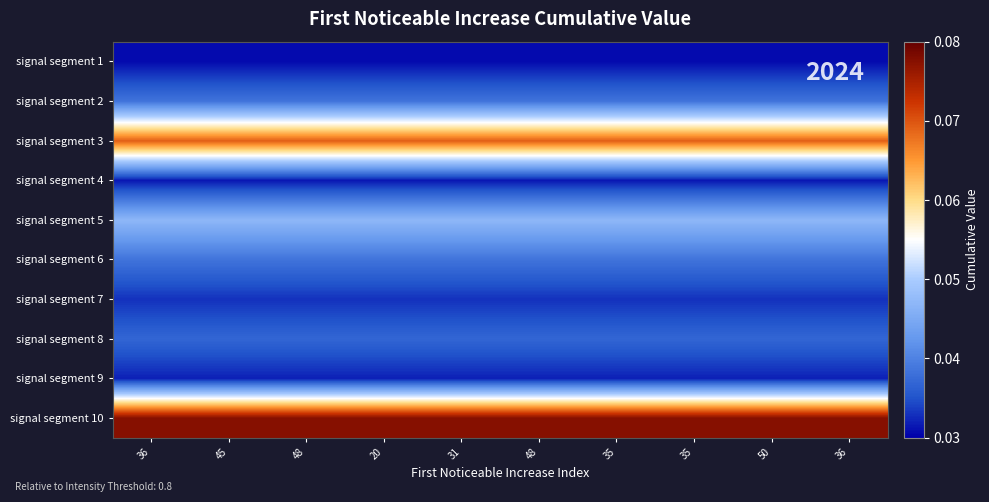

Reading left to right, what are all the values shown in this chart?

signal segment 1: 36=0.0	45=0.0	48=0.0	20=0.0	31=0.0	48=0.0	35=0.0	35=0.0	50=0.0	36=0.0
signal segment 2: 36=0.0	45=0.0	48=0.0	20=0.0	31=0.0	48=0.0	35=0.0	35=0.0	50=0.0	36=0.0
signal segment 3: 36=0.1	45=0.1	48=0.1	20=0.1	31=0.1	48=0.1	35=0.1	35=0.1	50=0.1	36=0.1
signal segment 4: 36=0.0	45=0.0	48=0.0	20=0.0	31=0.0	48=0.0	35=0.0	35=0.0	50=0.0	36=0.0
signal segment 5: 36=0.0	45=0.0	48=0.0	20=0.0	31=0.0	48=0.0	35=0.0	35=0.0	50=0.0	36=0.0
signal segment 6: 36=0.0	45=0.0	48=0.0	20=0.0	31=0.0	48=0.0	35=0.0	35=0.0	50=0.0	36=0.0
signal segment 7: 36=0.0	45=0.0	48=0.0	20=0.0	31=0.0	48=0.0	35=0.0	35=0.0	50=0.0	36=0.0
signal segment 8: 36=0.0	45=0.0	48=0.0	20=0.0	31=0.0	48=0.0	35=0.0	35=0.0	50=0.0	36=0.0
signal segment 9: 36=0.0	45=0.0	48=0.0	20=0.0	31=0.0	48=0.0	35=0.0	35=0.0	50=0.0	36=0.0
signal segment 10: 36=0.1	45=0.1	48=0.1	20=0.1	31=0.1	48=0.1	35=0.1	35=0.1	50=0.1	36=0.1